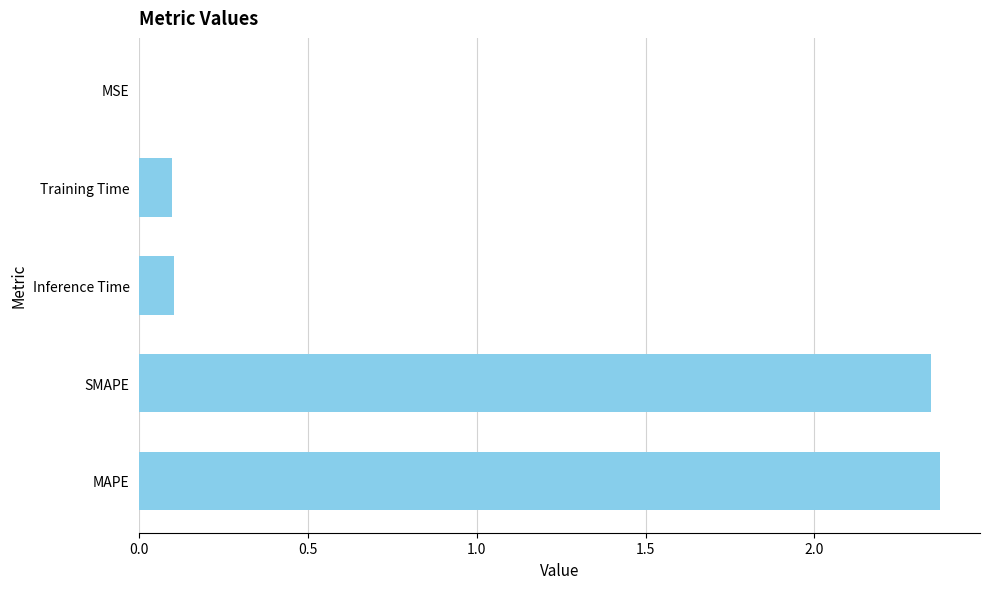

The value at Training Time is 0.2. True or false?

False